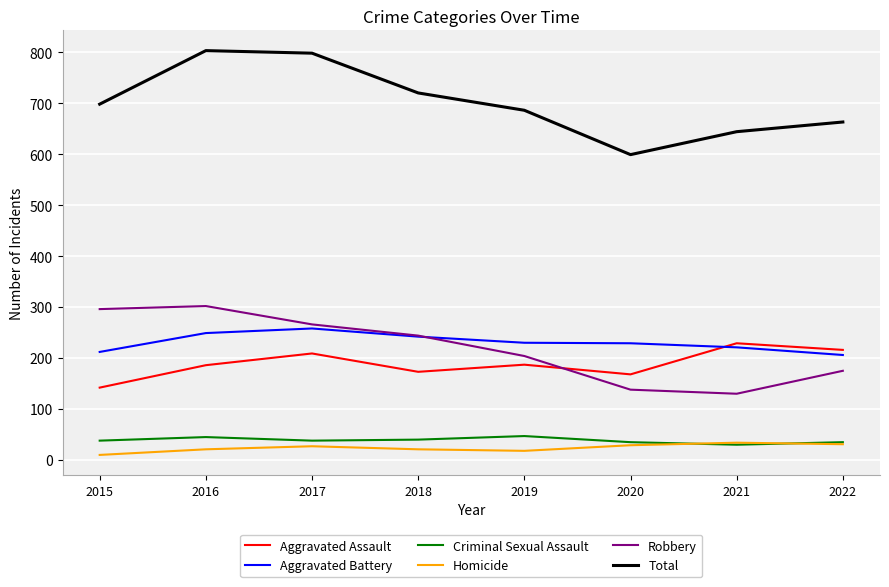

The value of Total at 2017 is 1424. True or false?

False